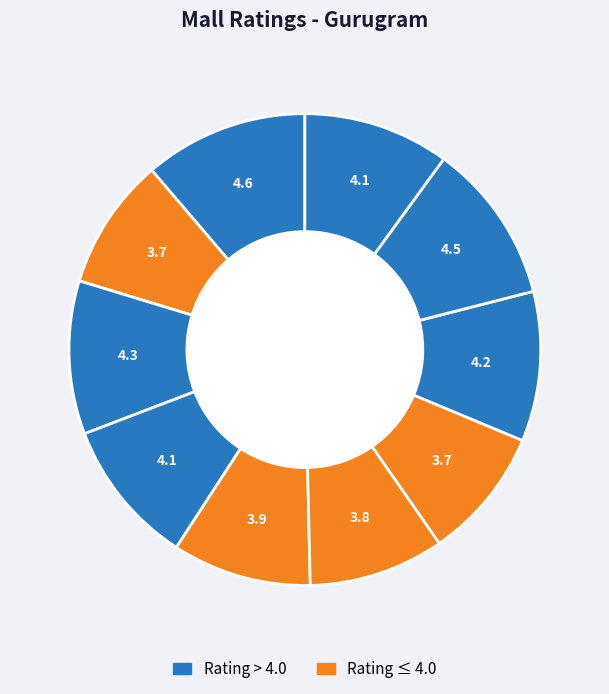

How many segments does this pie chart have?

10